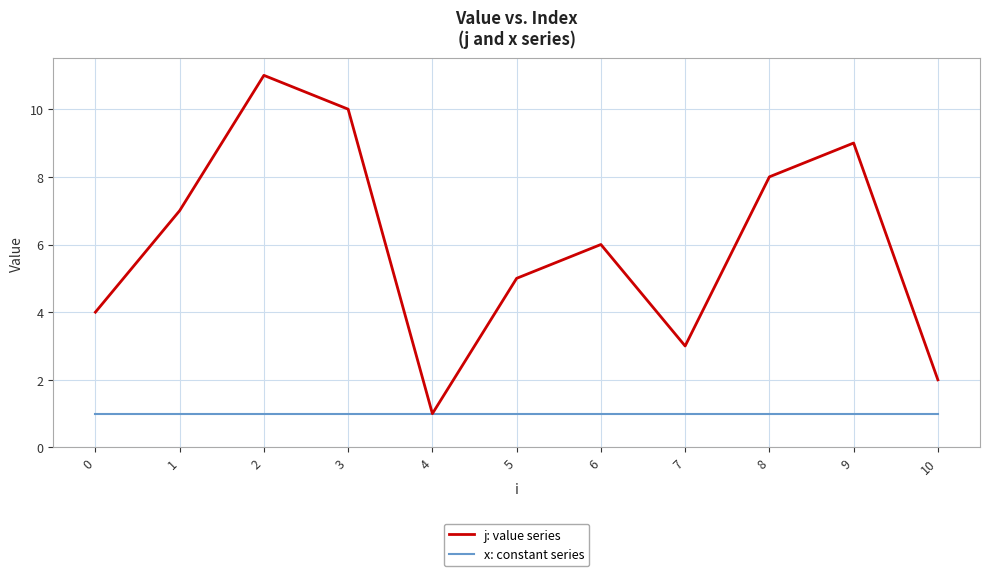

What is the sum of all j: value series values?

66